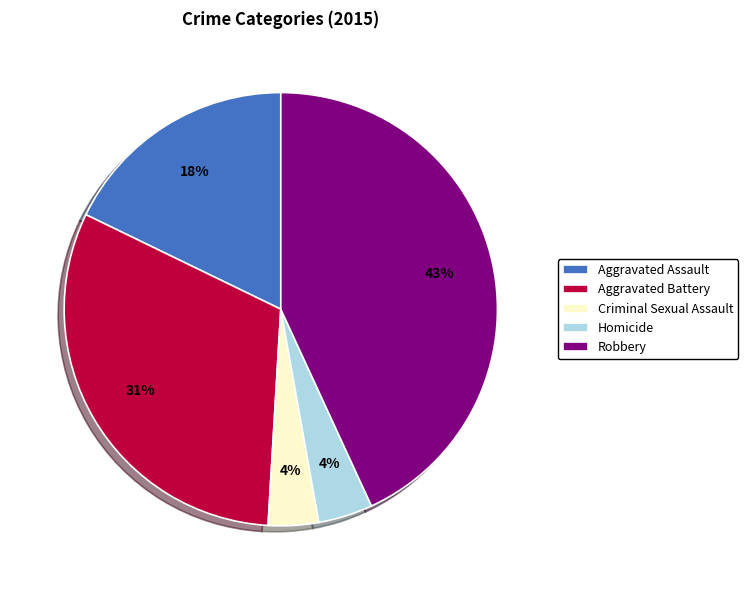

To the nearest percent, what portion does Aggravated Assault represent?

18%